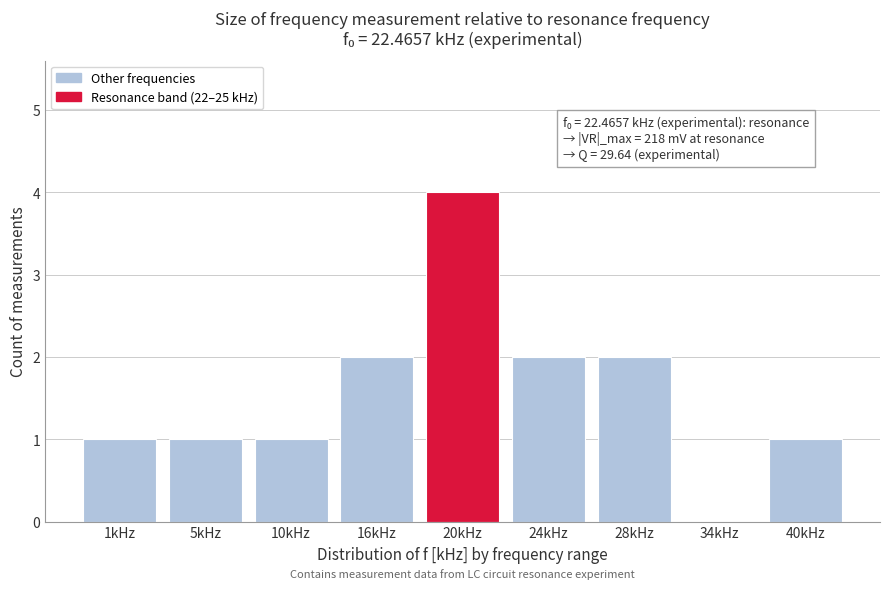

Reading left to right, what are all the values shown in this chart?

1kHz=1	5kHz=1	10kHz=1	16kHz=2	20kHz=4	24kHz=2	28kHz=2	34kHz=0	40kHz=1